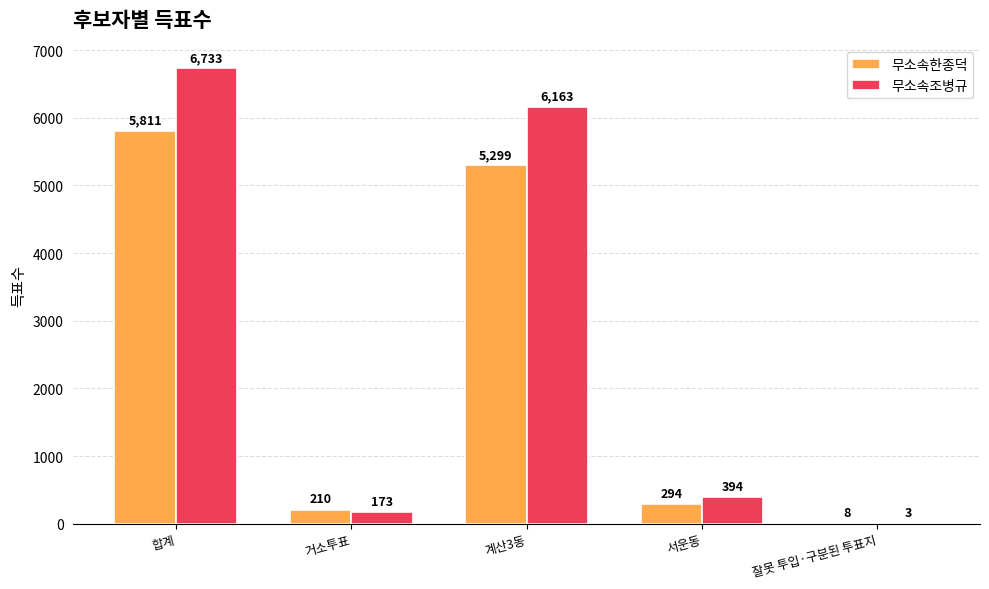

Reading right to left, what are all the values shown in this chart?

무소속한종덕: 8	294	5299	210	5811
무소속조병규: 3	394	6163	173	6733